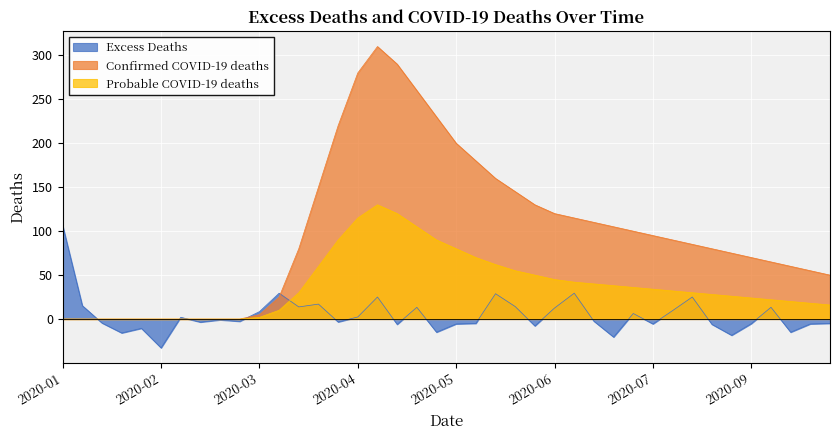

At which category does excess reach its first local peak?

4